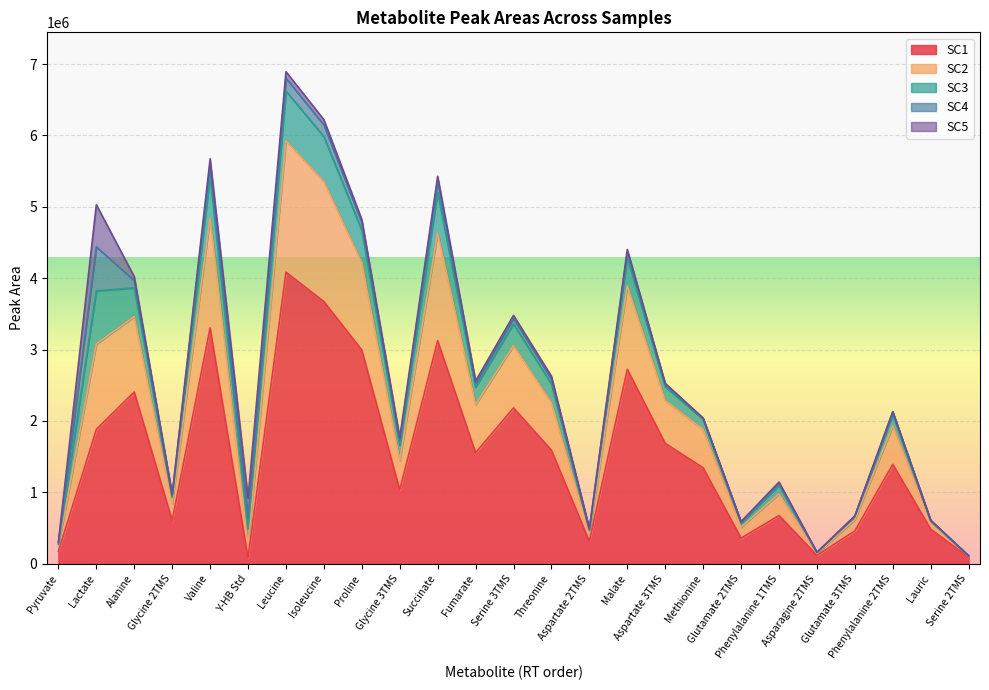

How many values in the SC3 series are below 211360?

12